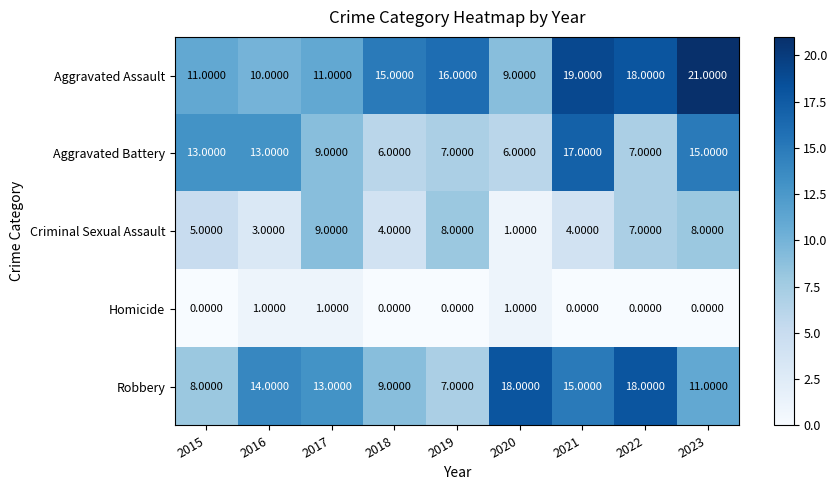

List the series in order of their peak value, lowest first.

Homicide, Criminal Sexual Assault, Aggravated Battery, Robbery, Aggravated Assault